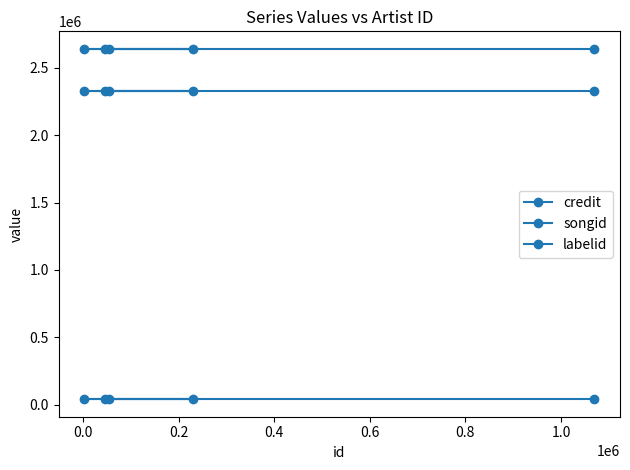

What is the value of the labelid point at the 4th from the left?

40288